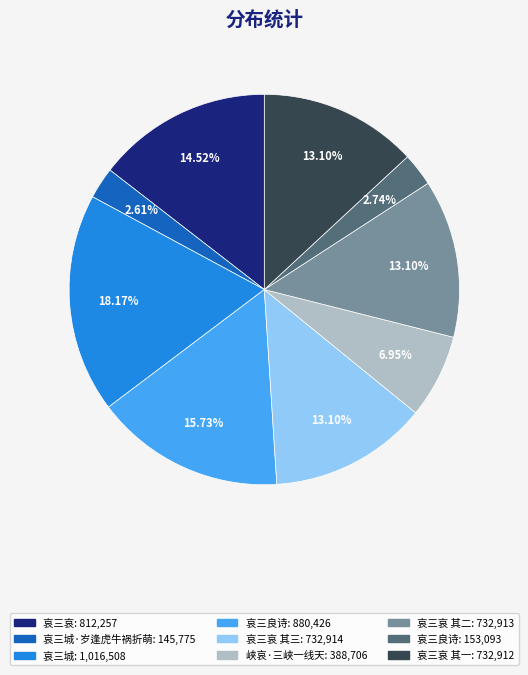

Is there a majority slice in this chart?

No